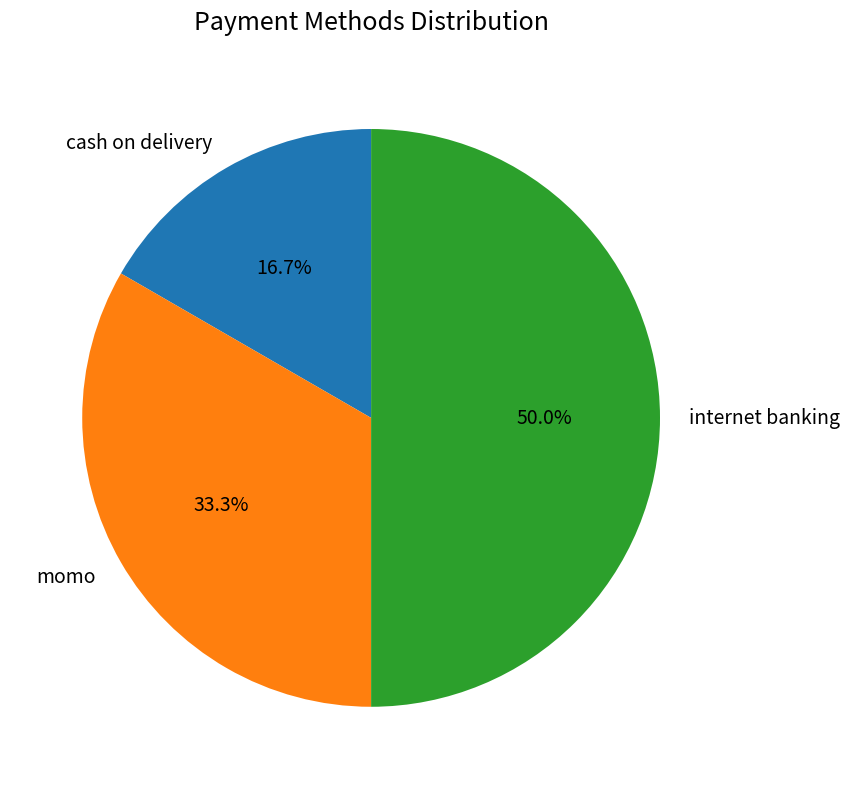

Approximately how many times larger is the value at internet banking compared to cash on delivery?

3.0